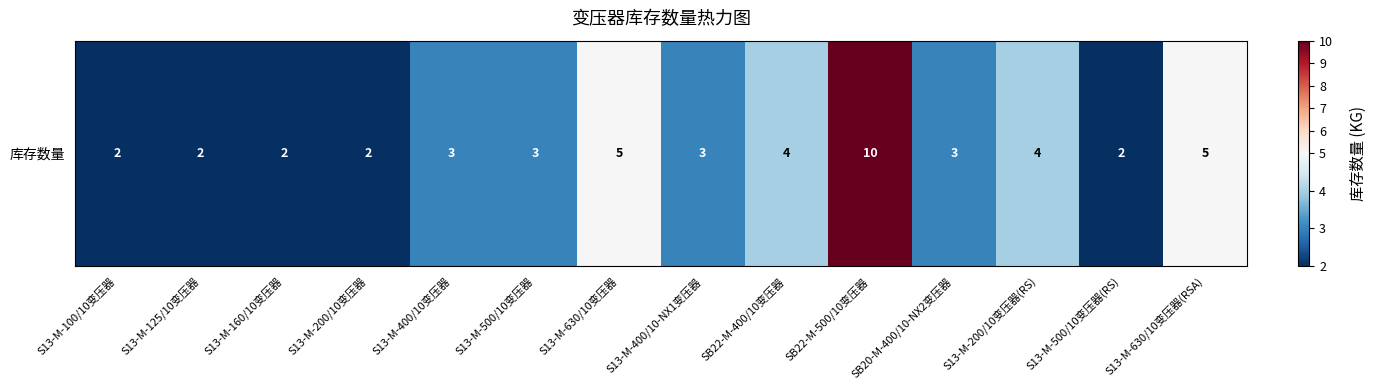

Which has a higher value, S13-M-125/10变压器 or SB22-M-400/10变压器?

SB22-M-400/10变压器